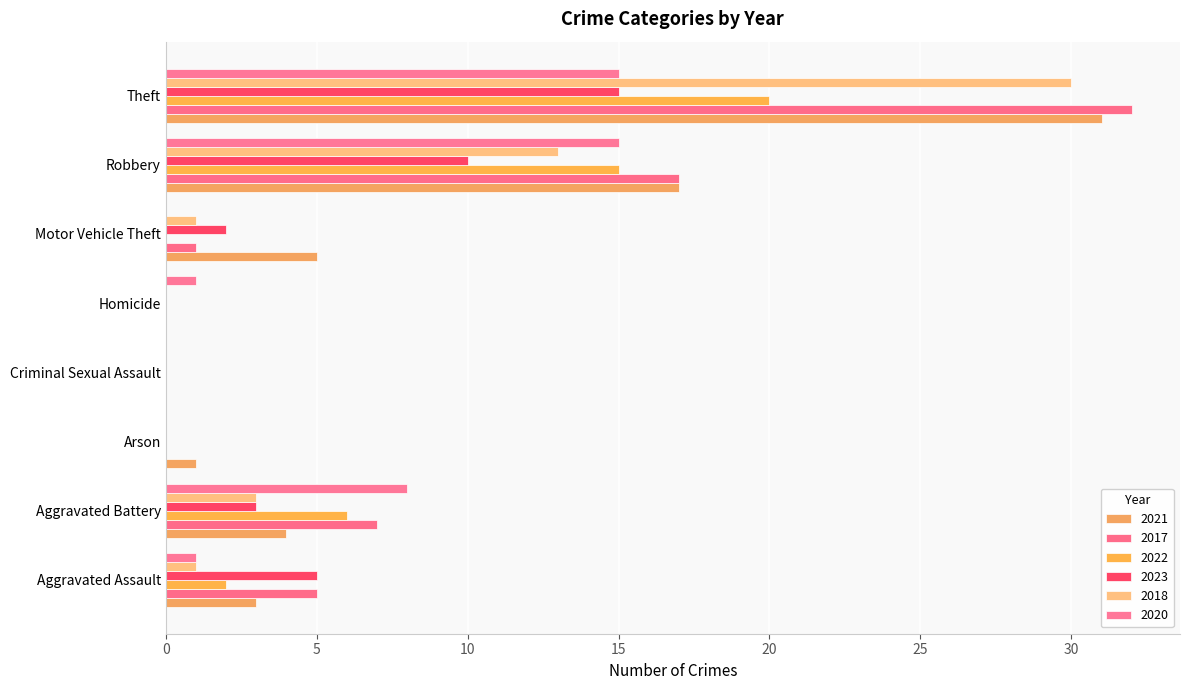

How many categories are shown in the chart?

8